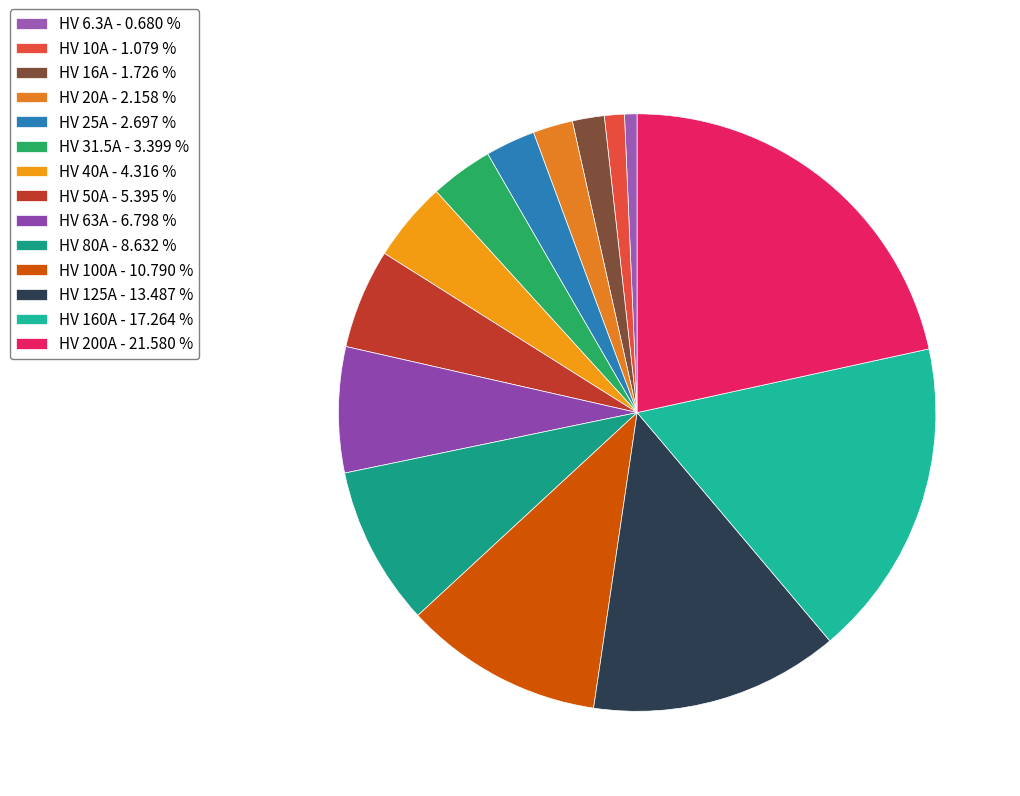

Is there any slice that represents more than half of the pie?

No